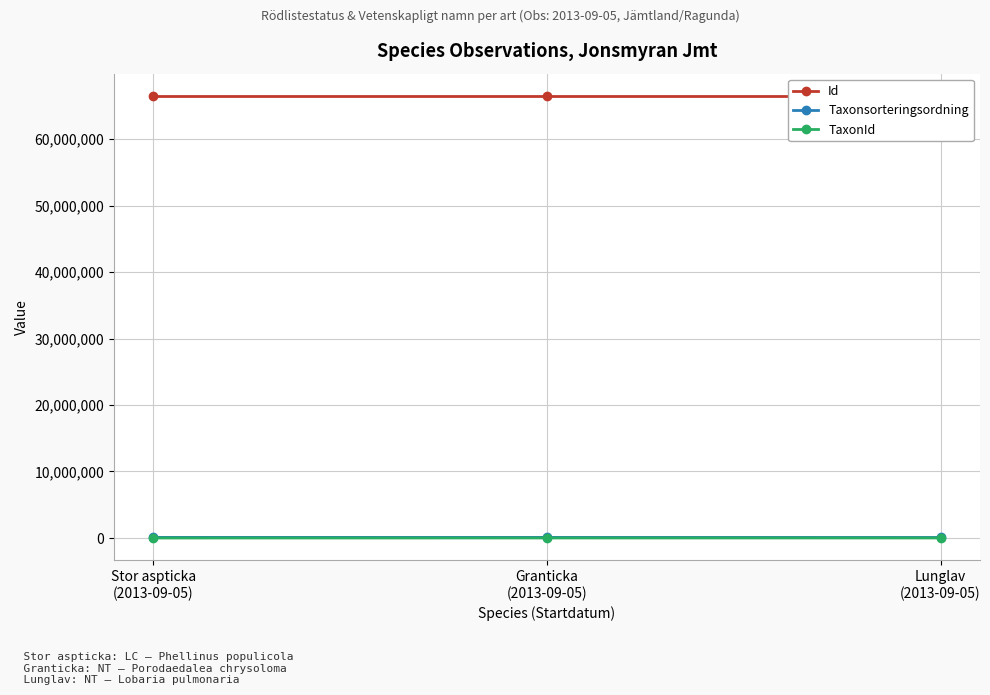

How many data points does each series have?

3